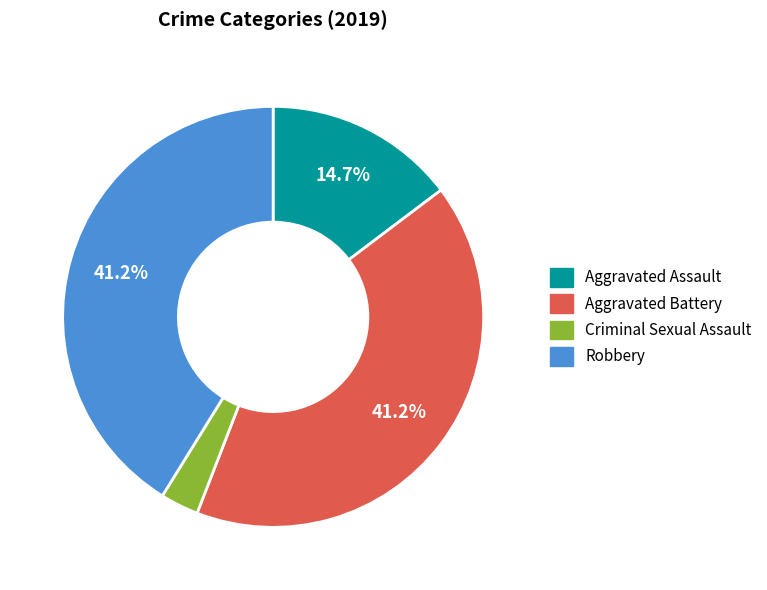

How many slices are in this pie chart?

4